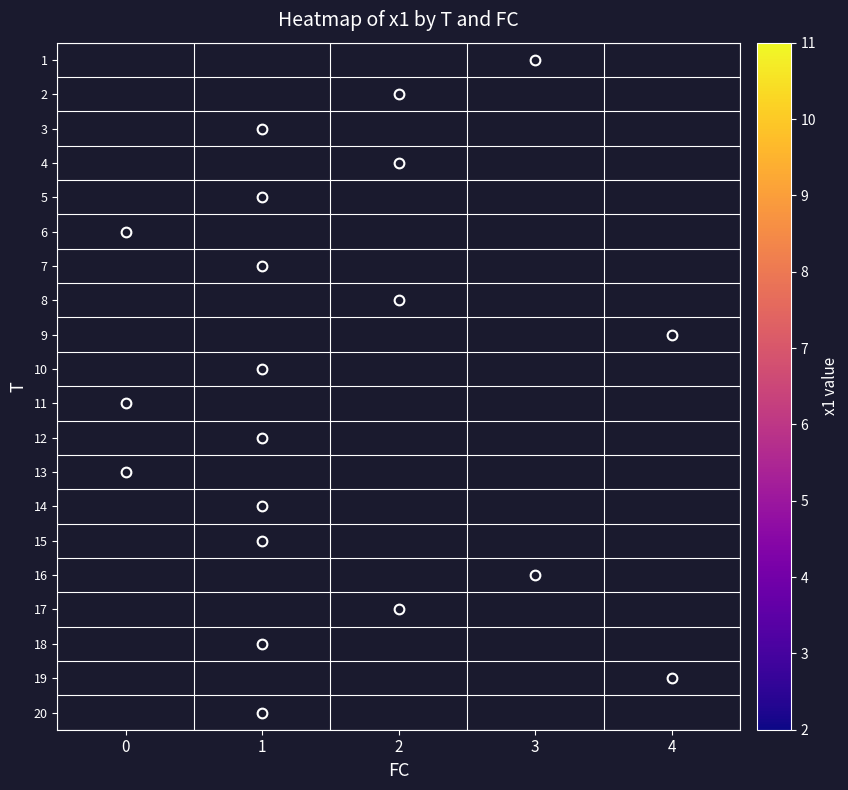

Is it true that 19 equals 11.8 at 4?

False